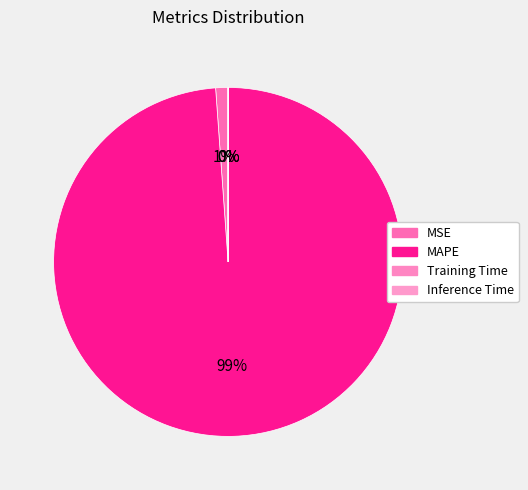

Between Training Time and Inference Time, which is larger?

Training Time